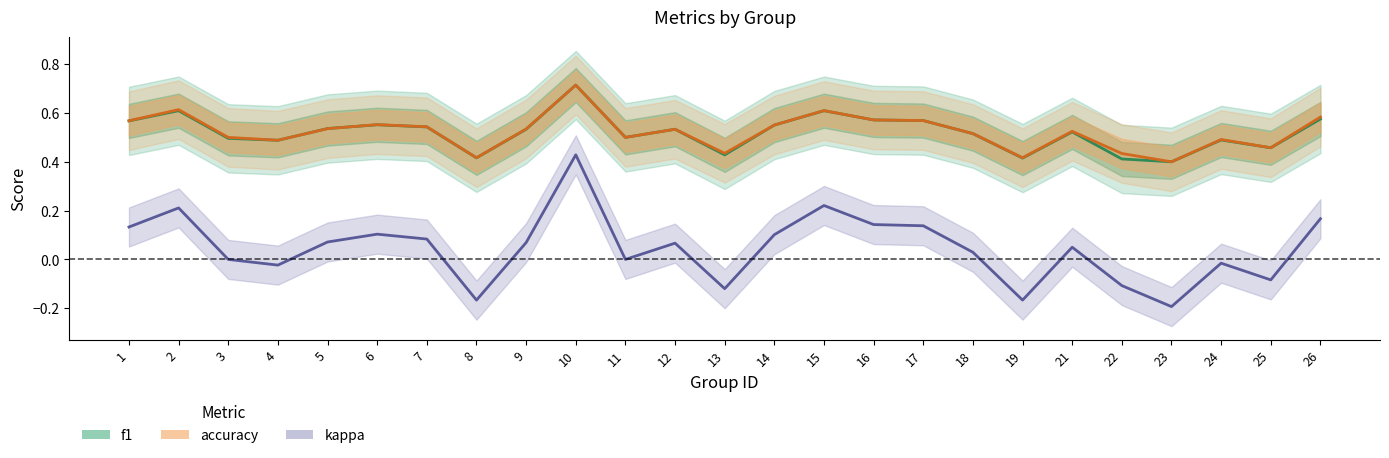

How many categories are shown in the chart?

25